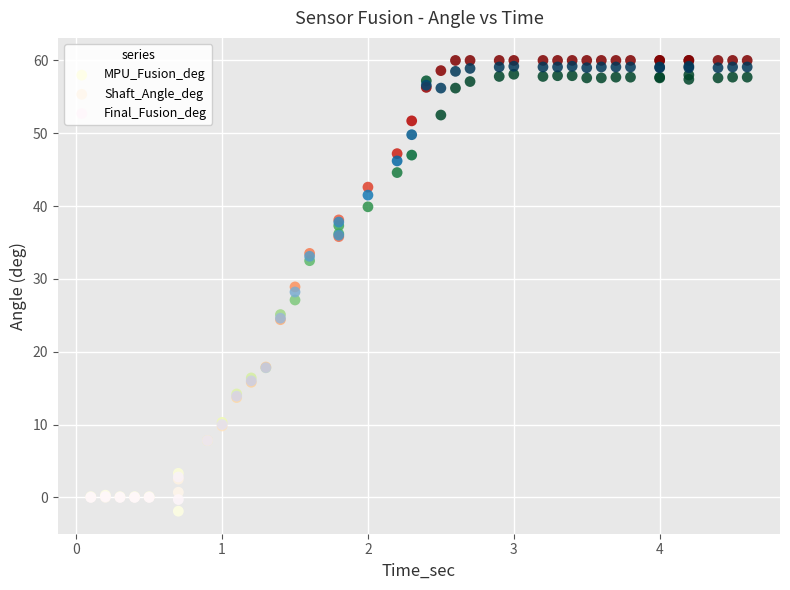

What are all the series names shown in the legend?

MPU_Fusion_deg, Shaft_Angle_deg, Final_Fusion_deg